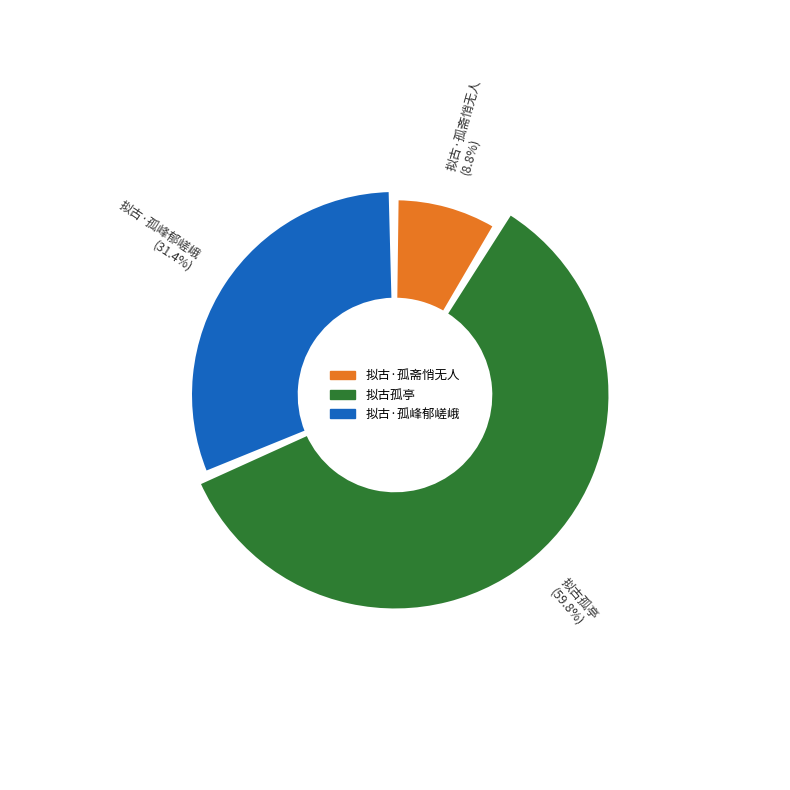

To the nearest percent, what percentage of the pie is 拟古·孤斋悄无人?

9%